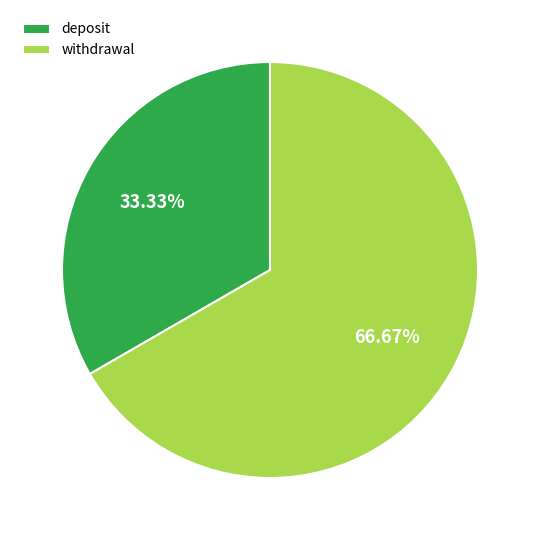

True or false: withdrawal accounts for 67% of the total.

True